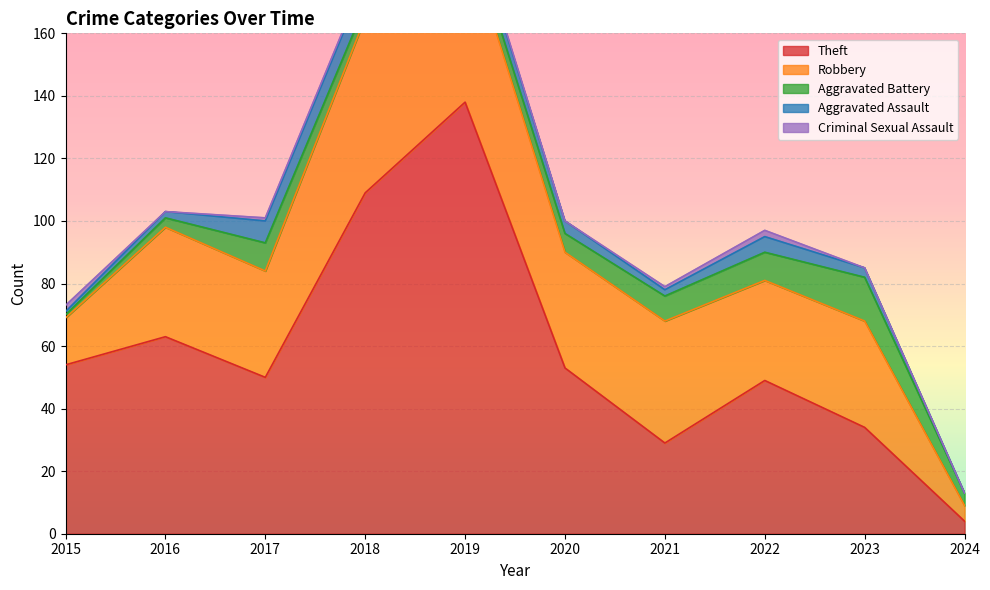

Reading left to right, what are all the values shown in this chart?

Theft: 54	63	50	109	138	53	29	49	34	4
Robbery: 15	35	34	56	54	37	39	32	34	5
Aggravated Battery: 1	3	9	4	5	6	8	9	14	4
Aggravated Assault: 1	2	7	8	5	4	2	5	3	0
Criminal Sexual Assault: 2	0	1	1	1	0	1	2	0	0